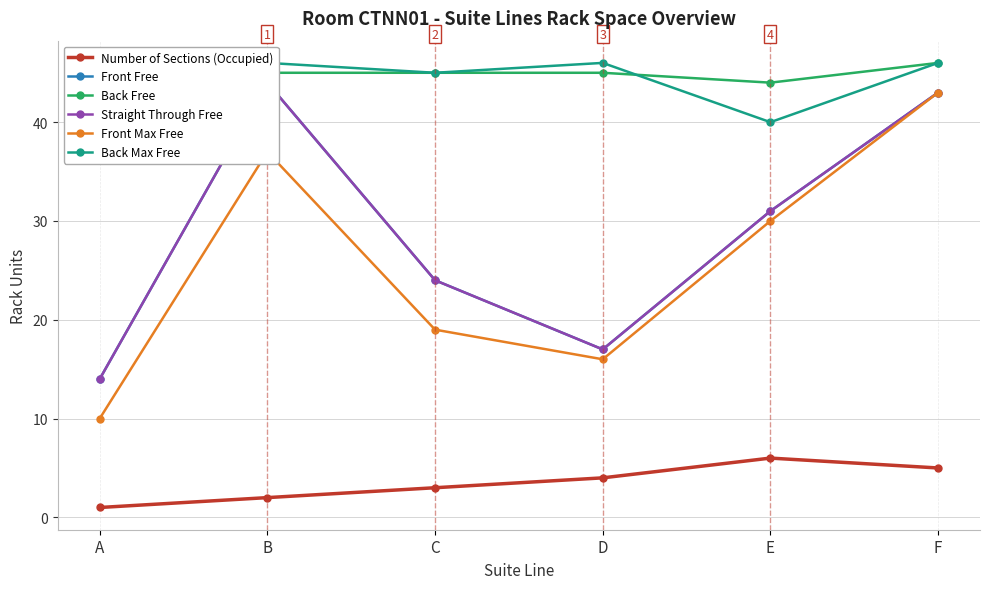

How many interior local valleys does the Front Free series have?

1